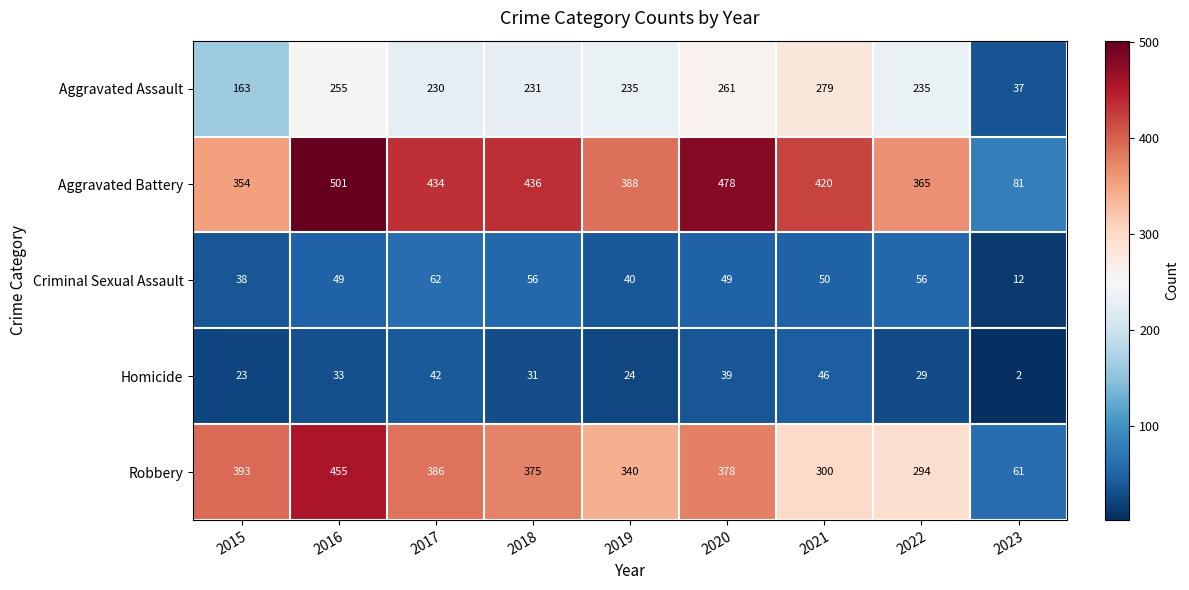

Which series has the largest range (max minus min)?

Aggravated Battery